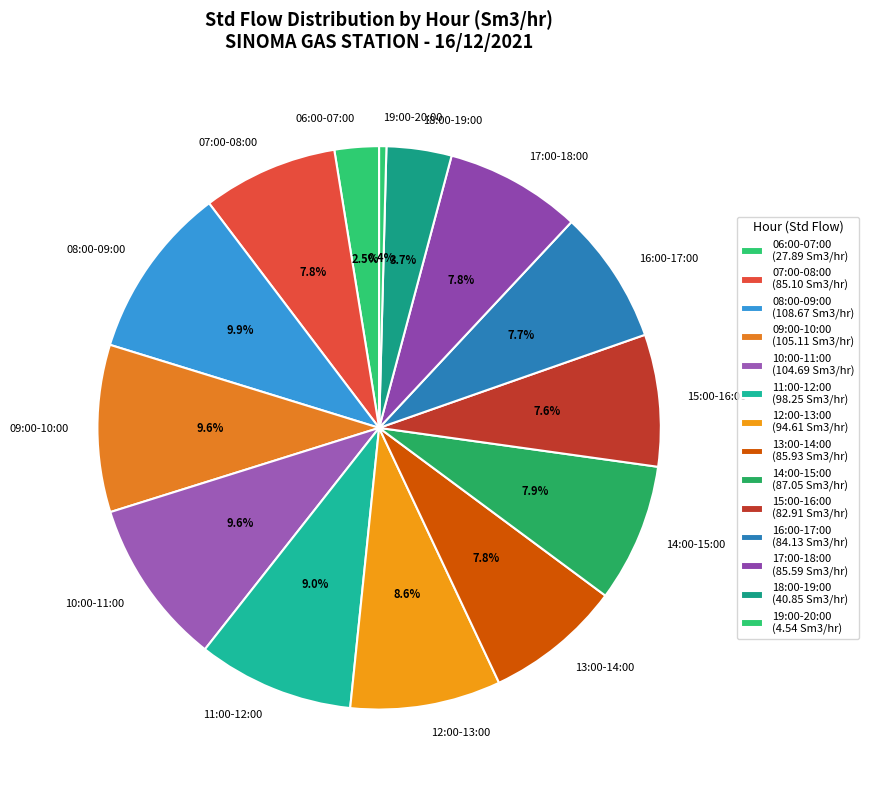

Does 08:00-09:00 represent more than half of the total?

No